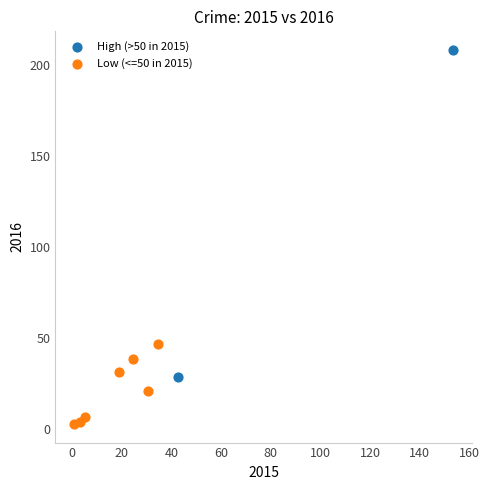

Which series reaches the maximum Y coordinate?

High (>50 in 2015)